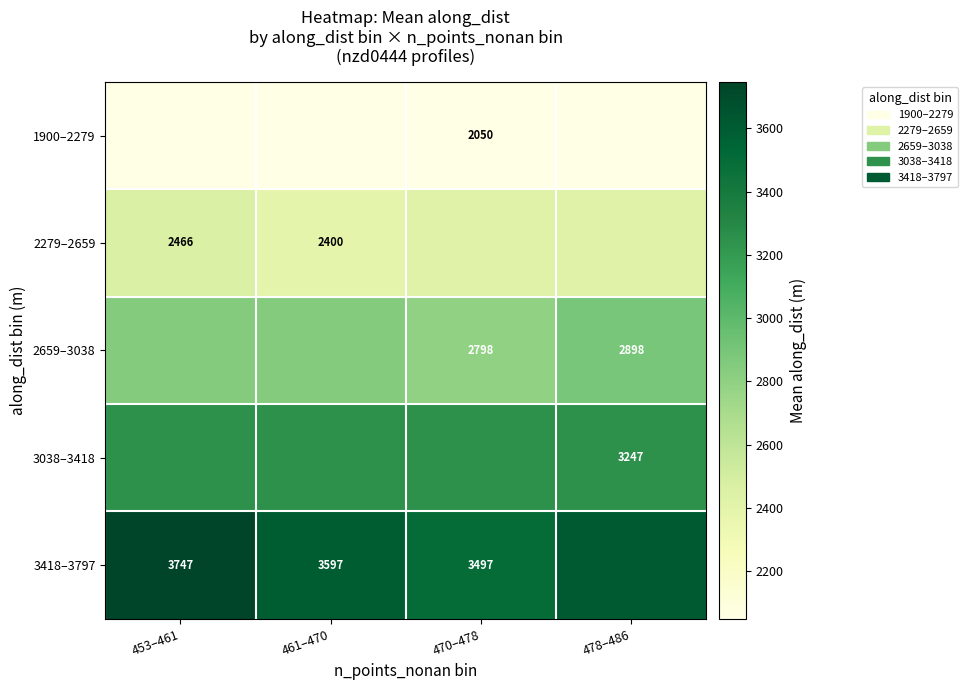

The 2659–3038 series shows 3861.2 at 461–470. True or false?

False